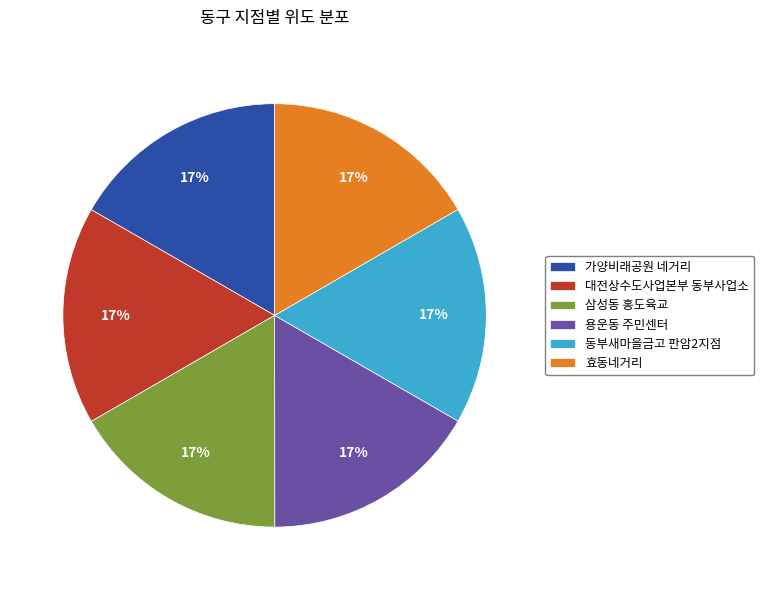

Is it true that 삼성동 홍도육교 is 17% of the pie?

True